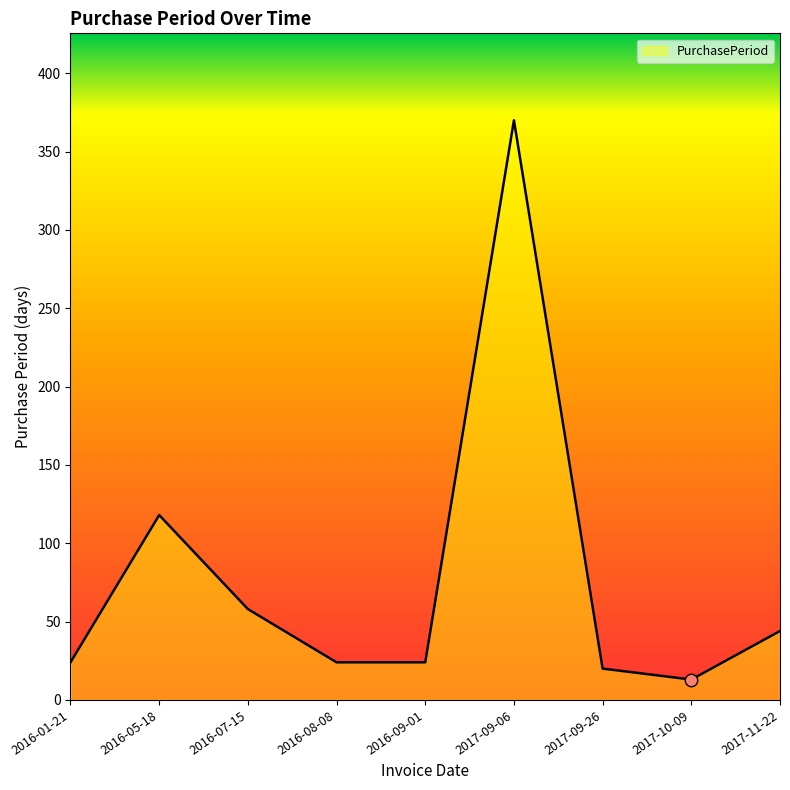

What is the change in value from 2016-05-18 to 2017-11-22?

-74